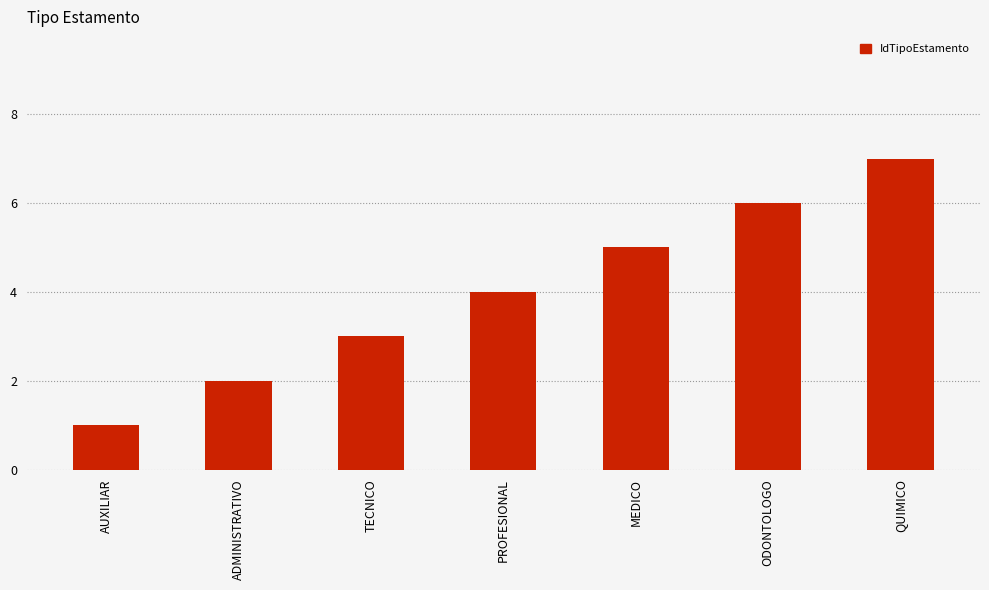

What position from the right is TECNICO?

5